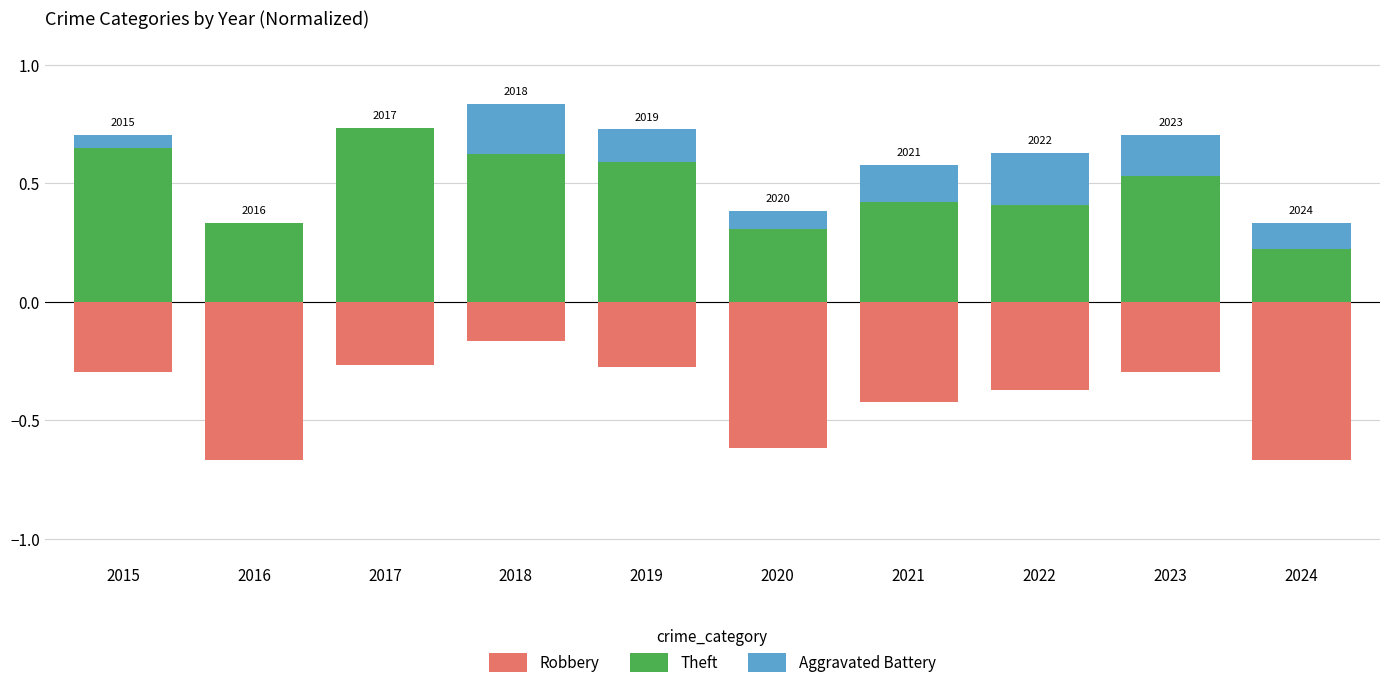

Is it true that Aggravated Battery equals 0.1 at 2020?

False